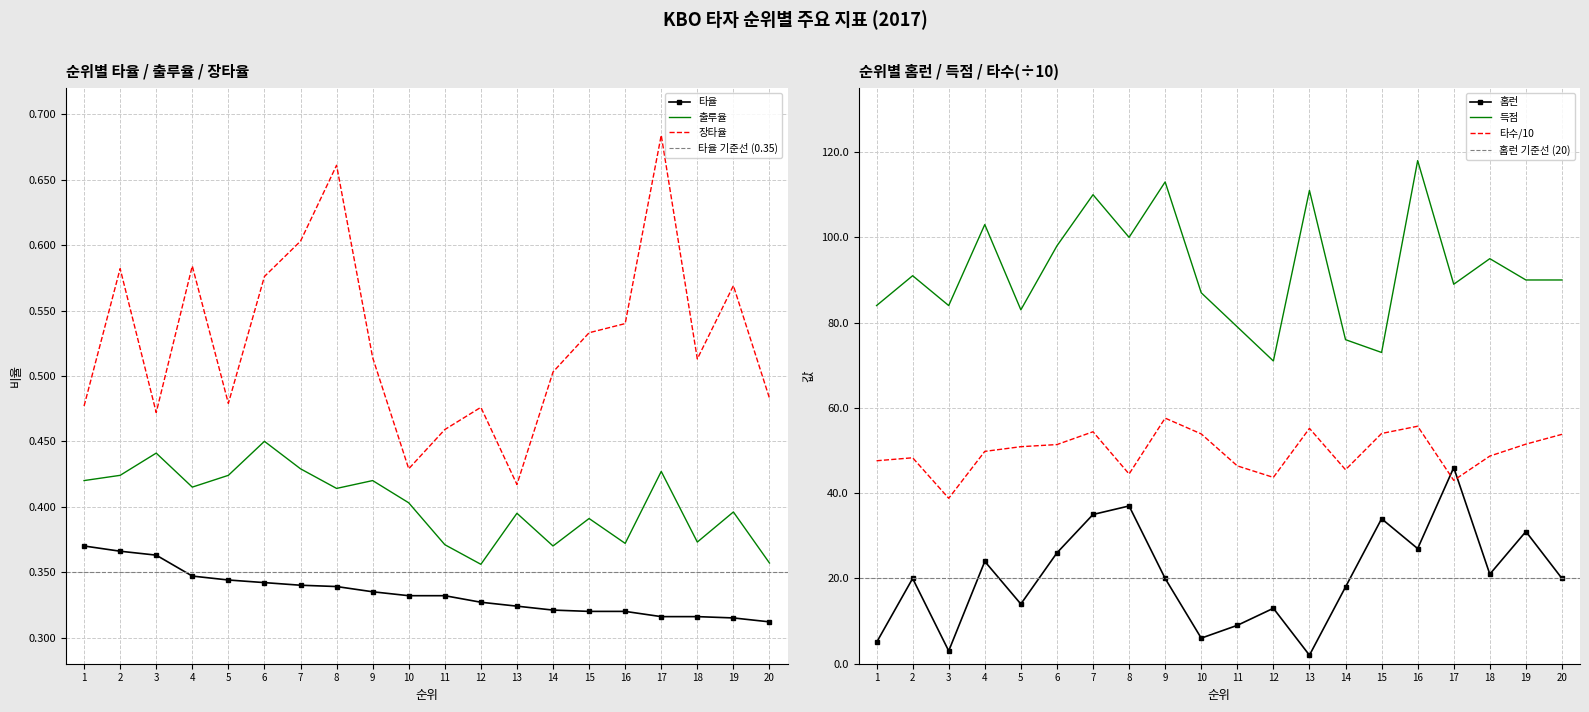

What is the lowest value of the 타율 series?

0.3